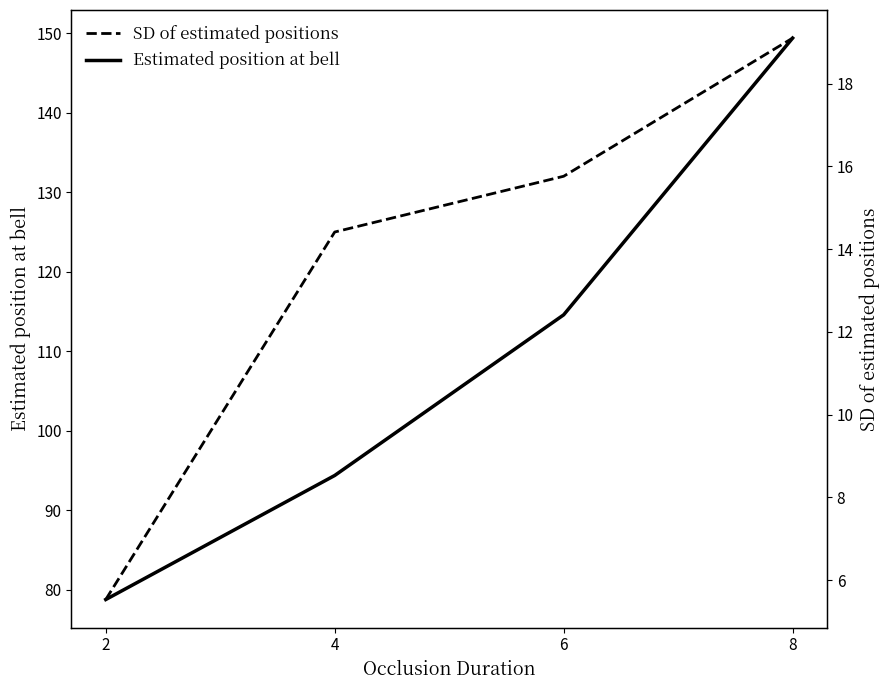

The Estimated position at bell series shows 35.5 at 4. True or false?

False